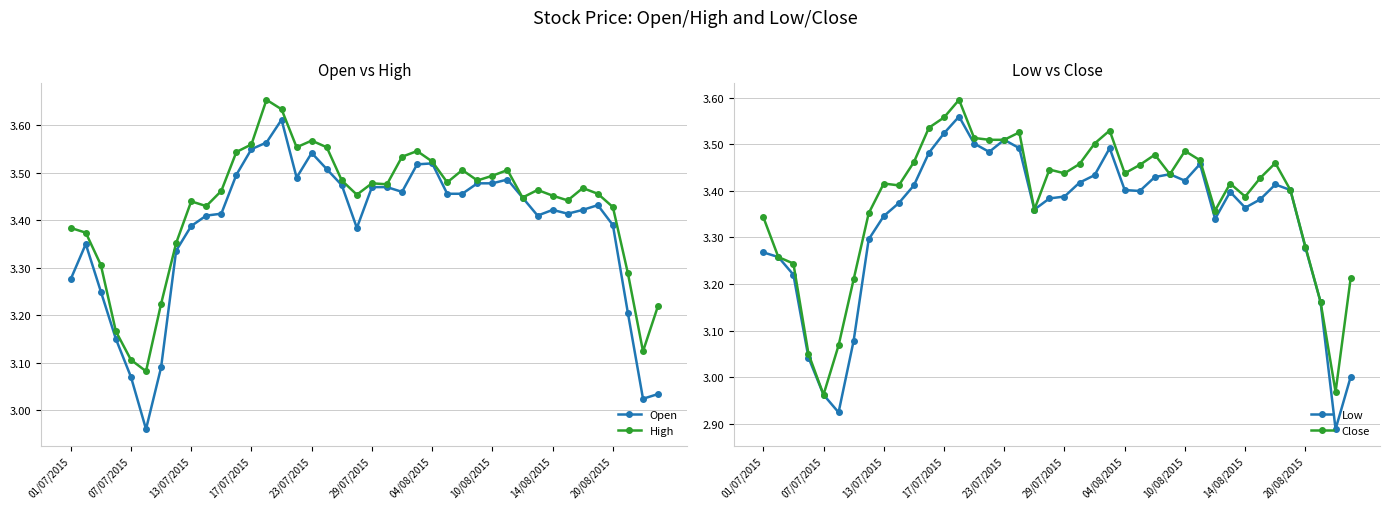

True or false: High has more than 1 interior local peaks.

True